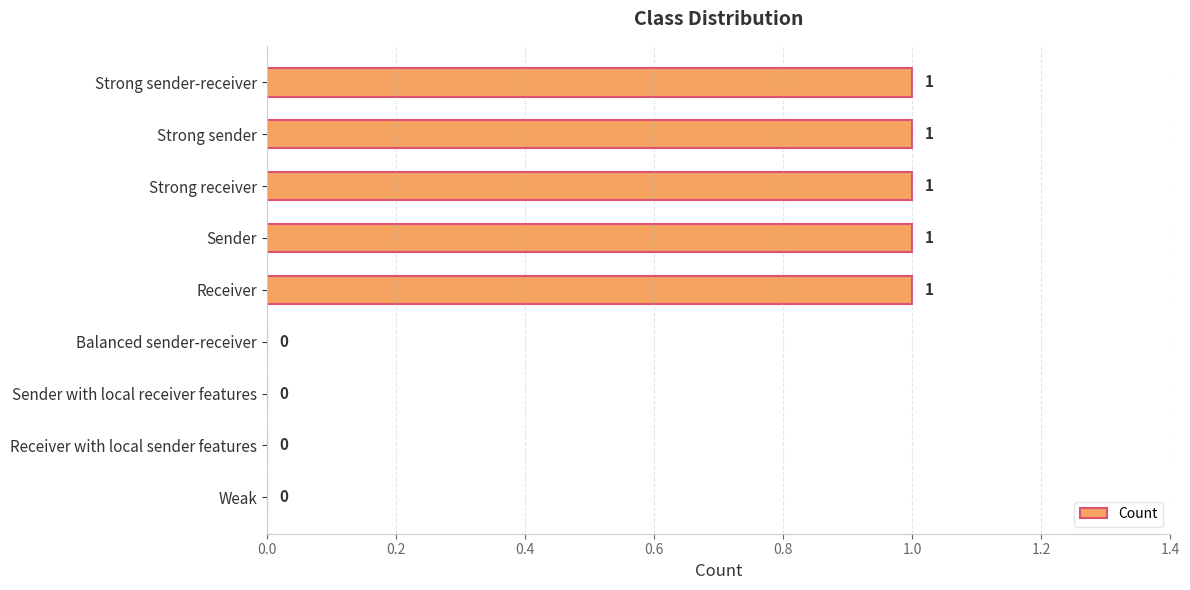

How many values are between 0 and 1?

9